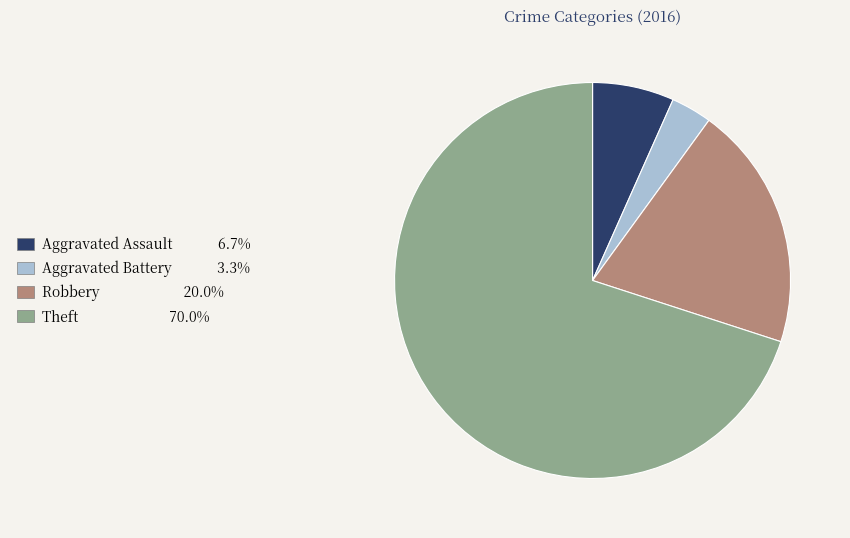

Is there a majority slice in this chart?

Yes